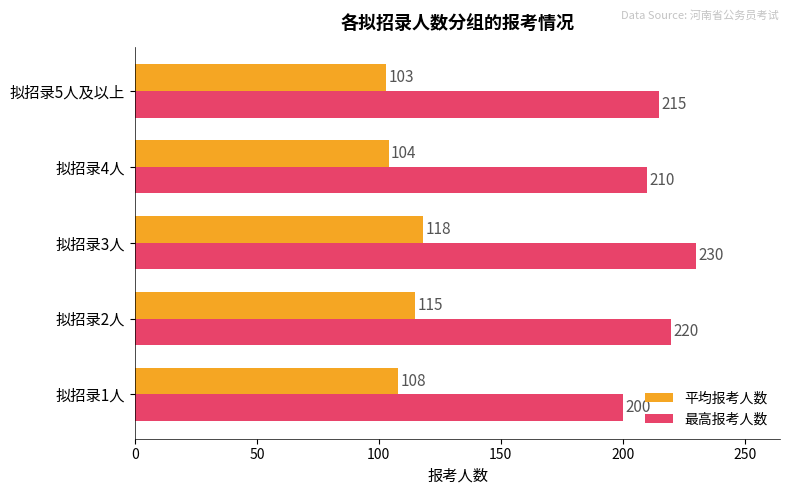

What is the average value of the 最高报考人数 series?

215